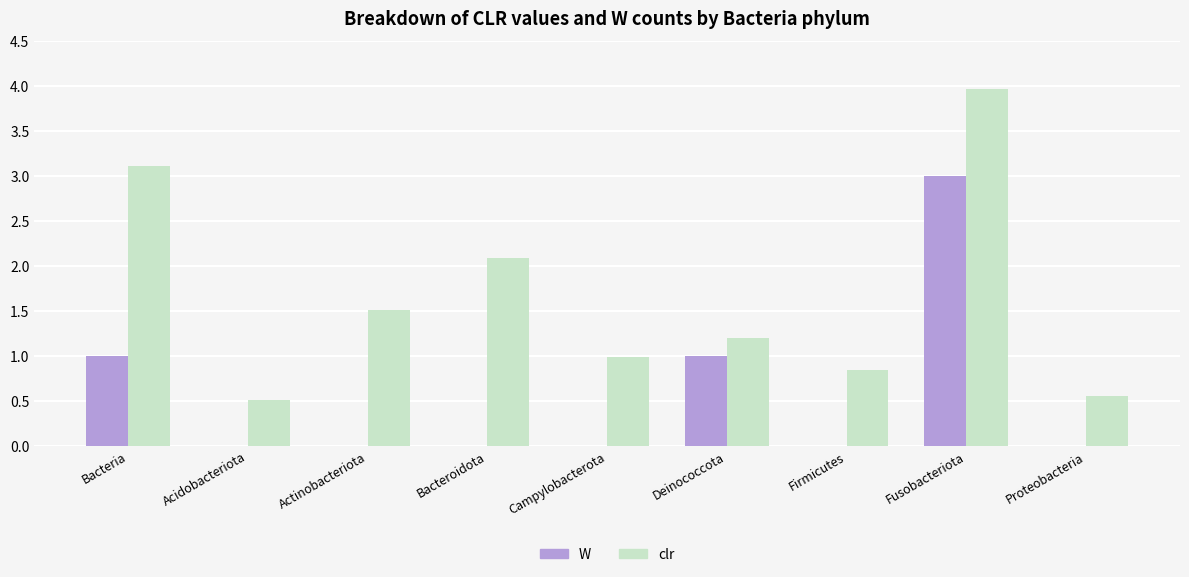

Between Deinococcota and Proteobacteria, which series saw the biggest shift?

W